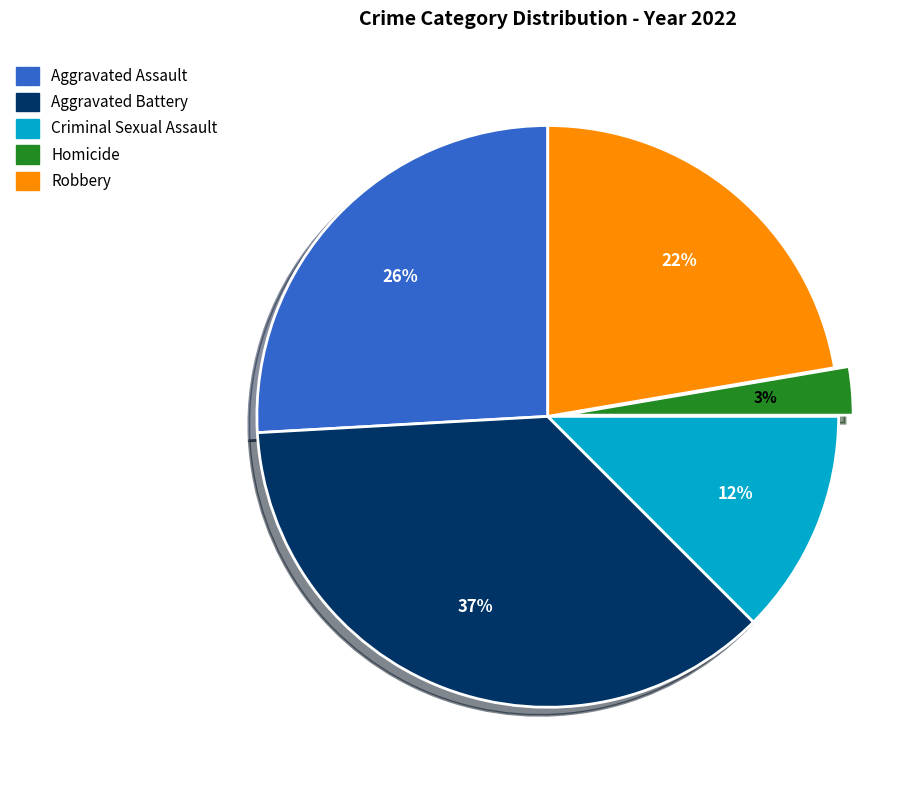

How many segments does this pie chart have?

5